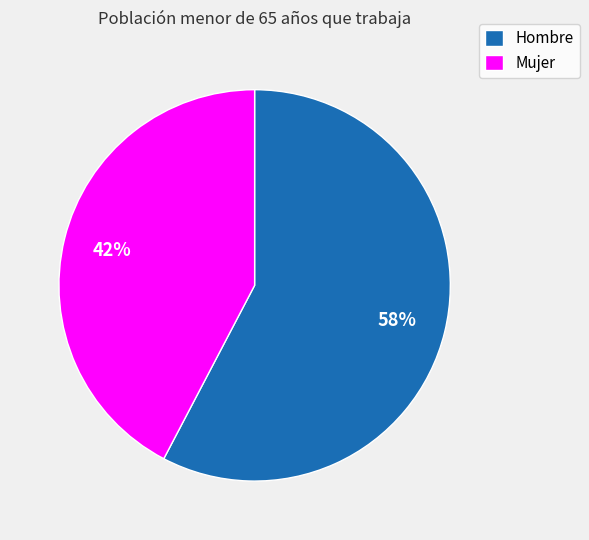

Approximately how many times larger is the value at Mujer compared to Hombre?

0.7